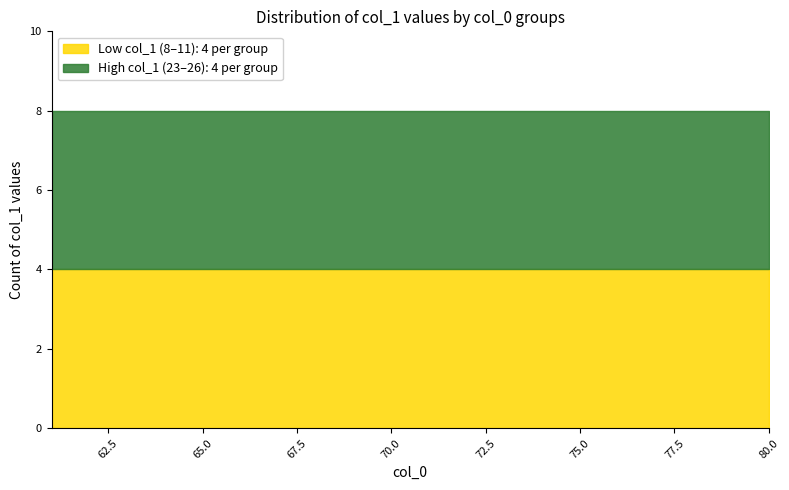

The value of High values (23-26) at 68 is 13. True or false?

False